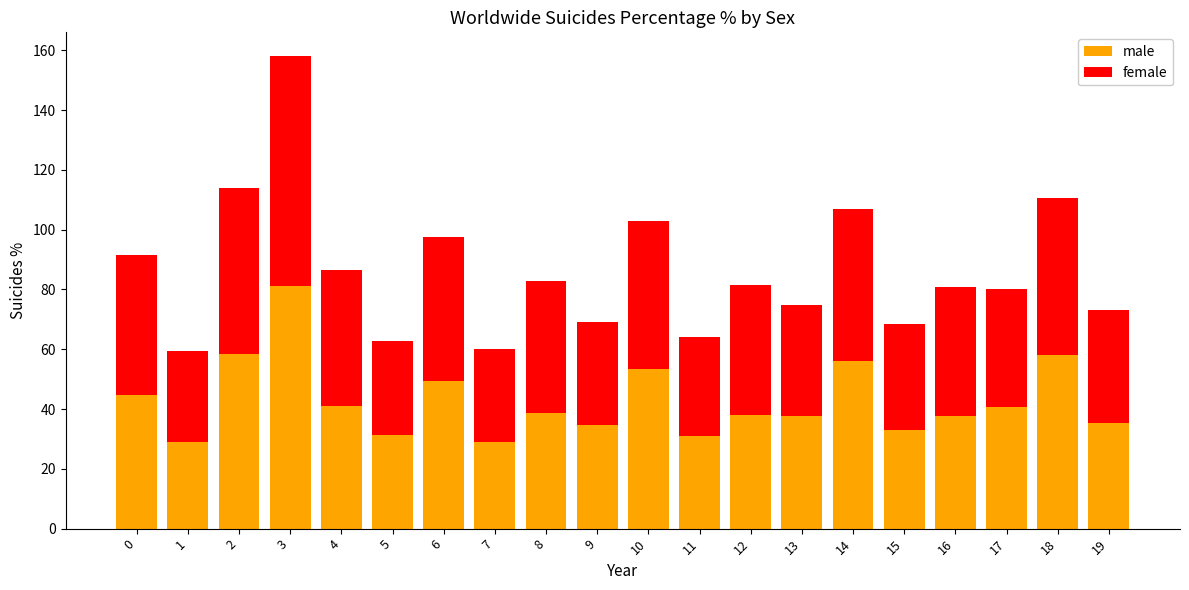

True or false: male has a value of 38.7 at 8.

True